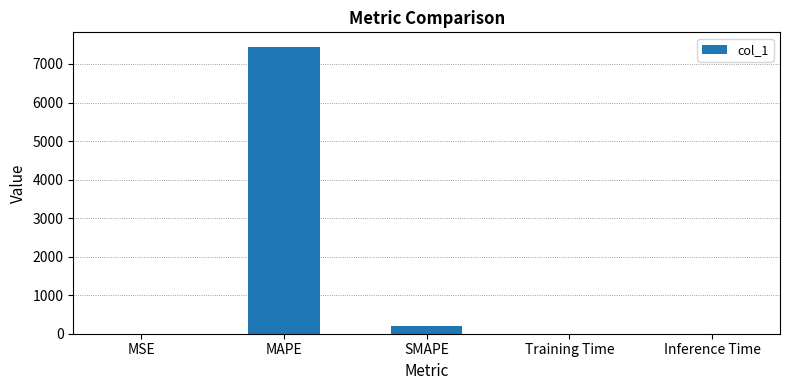

Which label corresponds to the largest value in the chart?

MAPE